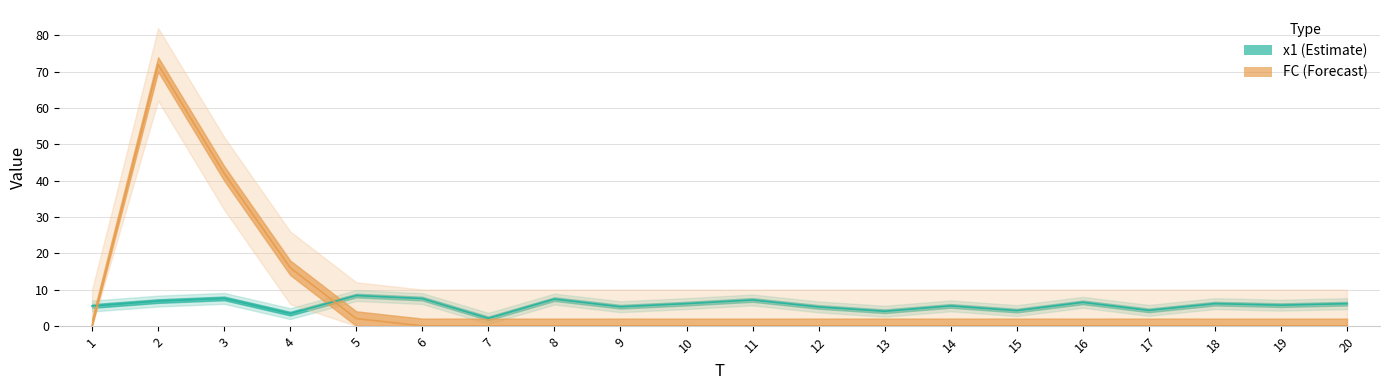

List the series in order of their peak value, highest first.

FC, x1